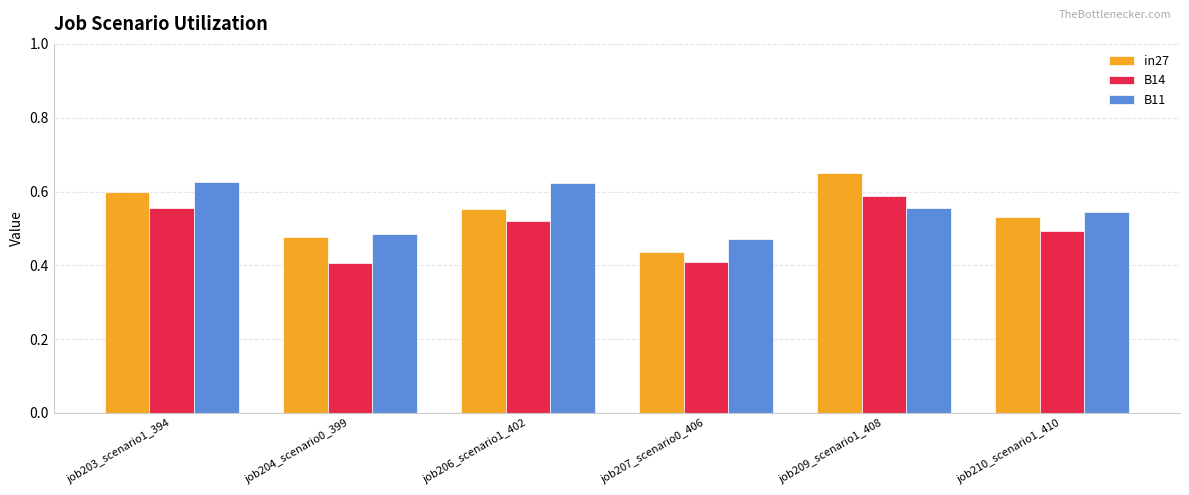

What is the total value across all series at job210_scenario1_410?

1.6